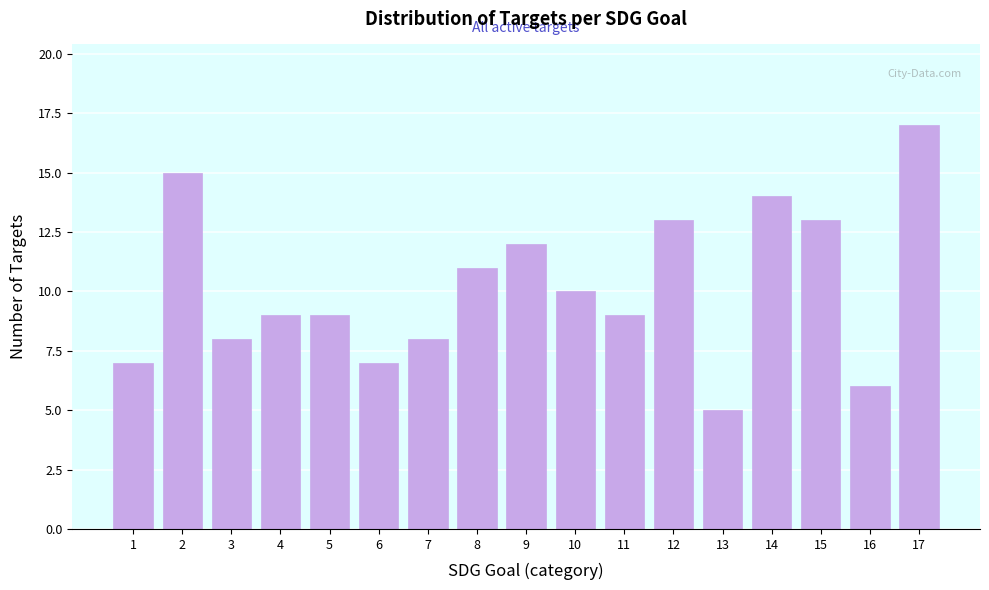

Reading left to right, list all the values displayed in this chart.

1=7	2=15	3=8	4=9	5=9	6=7	7=8	8=11	9=12	10=10	11=9	12=13	13=5	14=14	15=13	16=6	17=17